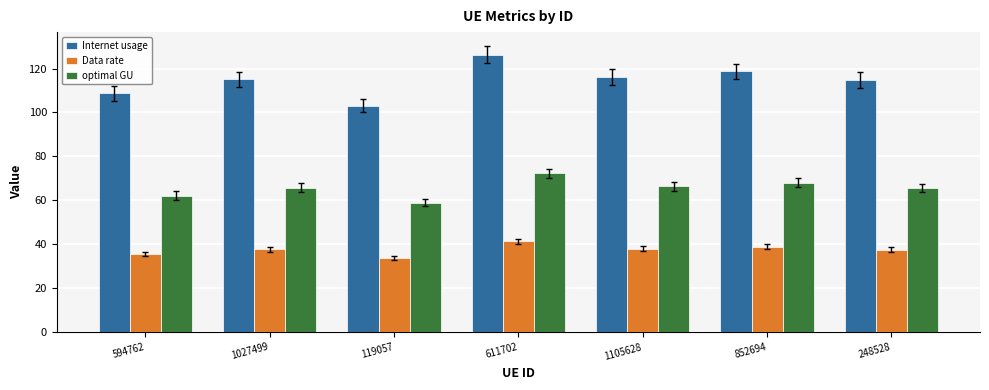

Which category has the lowest value across all series?

119057